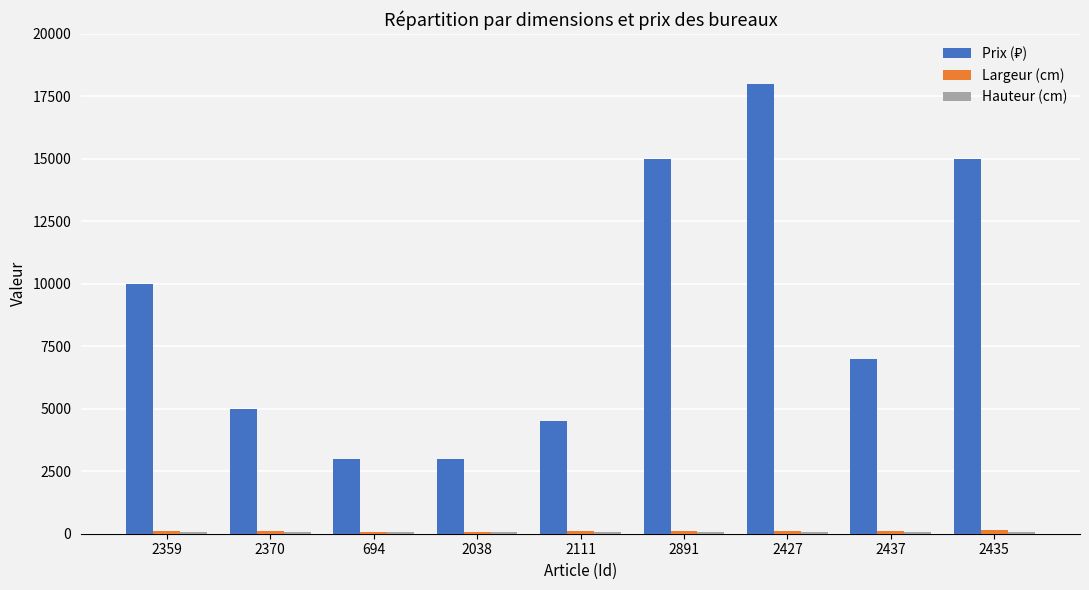

What is the total value across all series at 2111?

4694